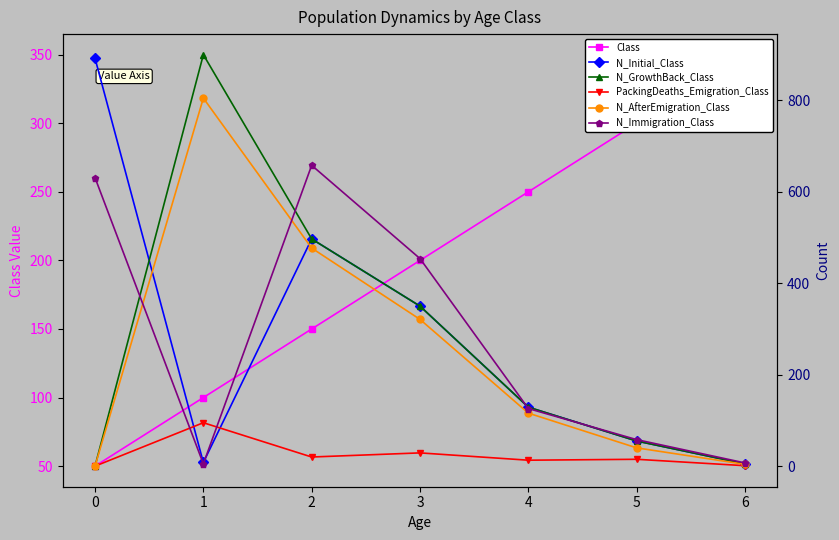

What is the sum of all N_Immigration_Class values?

1939